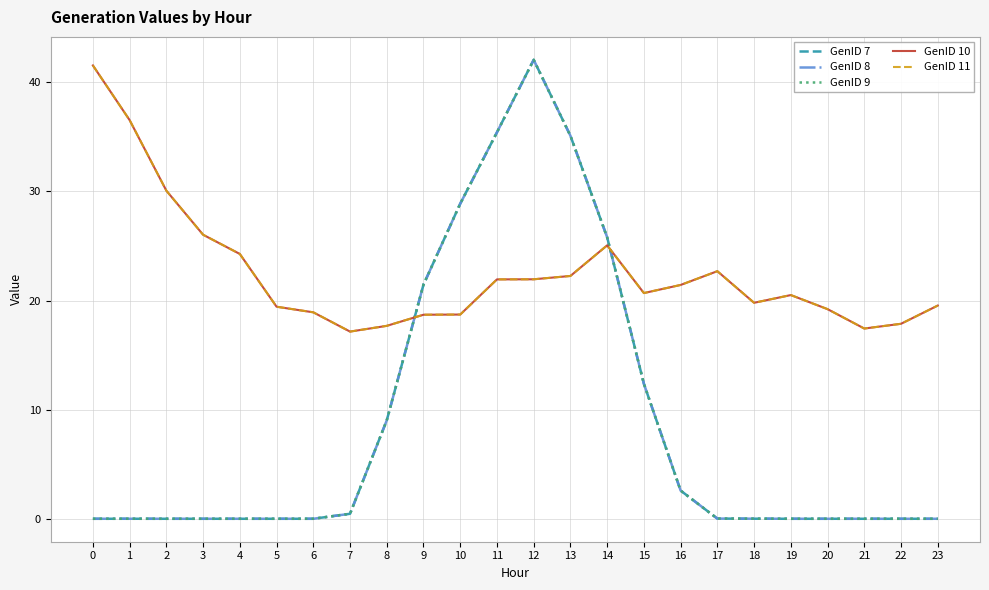

Which series ends up on top after the final intersection of GenID 7 and GenID 10?

GenID 10